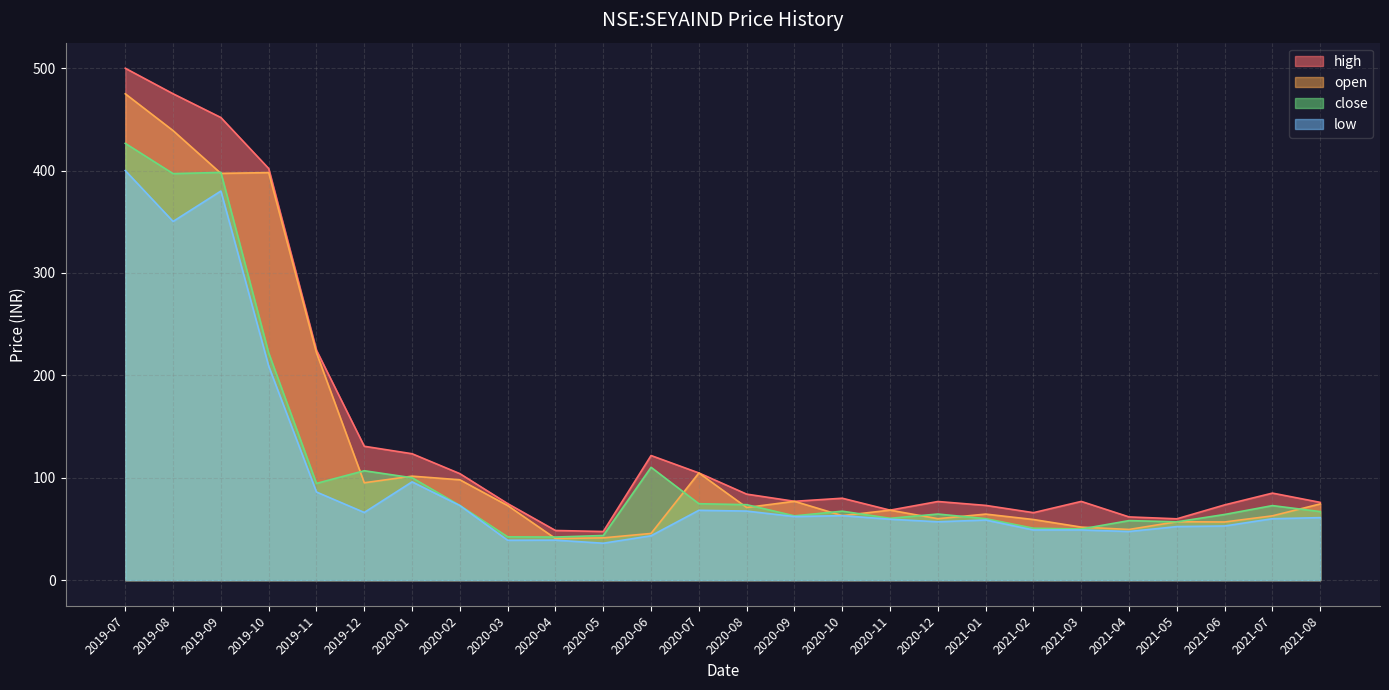

Reading right to left, transcribe all the data shown in this chart.

high: 2021-08=76.0	2021-07=85.0	2021-06=73.5	2021-05=59.9	2021-04=61.8	2021-03=76.9	2021-02=65.9	2021-01=73.0	2020-12=76.8	2020-11=68.3	2020-10=80.0	2020-09=77.0	2020-08=84.0	2020-07=104.7	2020-06=121.7	2020-05=47.5	2020-04=48.5	2020-03=74.8	2020-02=104.0	2020-01=123.5	2019-12=130.8	2019-11=224.5	2019-10=402.0	2019-09=451.8	2019-08=475.0	2019-07=499.9
open: 2021-08=74.5	2021-07=62.8	2021-06=56.8	2021-05=57.0	2021-04=49.5	2021-03=51.8	2021-02=59.2	2021-01=64.5	2020-12=60.0	2020-11=68.3	2020-10=63.0	2020-09=77.0	2020-08=70.9	2020-07=104.7	2020-06=45.6	2020-05=41.3	2020-04=40.7	2020-03=72.8	2020-02=98.0	2020-01=101.5	2019-12=95.1	2019-11=222.0	2019-10=398.0	2019-09=397.2	2019-08=439.0	2019-07=475.0
close: 2021-08=67.0	2021-07=72.8	2021-06=64.2	2021-05=57.0	2021-04=58.1	2021-03=50.0	2021-02=50.7	2021-01=60.0	2020-12=64.6	2020-11=60.4	2020-10=67.3	2020-09=62.8	2020-08=73.7	2020-07=74.7	2020-06=110.2	2020-05=43.6	2020-04=42.1	2020-03=42.3	2020-02=72.9	2020-01=100.0	2019-12=106.8	2019-11=94.5	2019-10=221.9	2019-09=398.2	2019-08=397.0	2019-07=426.5
low: 2021-08=61.0	2021-07=60.0	2021-06=52.9	2021-05=52.3	2021-04=47.5	2021-03=49.0	2021-02=49.0	2021-01=58.7	2020-12=57.0	2020-11=59.5	2020-10=63.0	2020-09=62.1	2020-08=67.4	2020-07=68.2	2020-06=43.3	2020-05=36.0	2020-04=39.0	2020-03=39.0	2020-02=72.8	2020-01=96.0	2019-12=66.1	2019-11=86.1	2019-10=209.0	2019-09=380.0	2019-08=350.3	2019-07=400.0